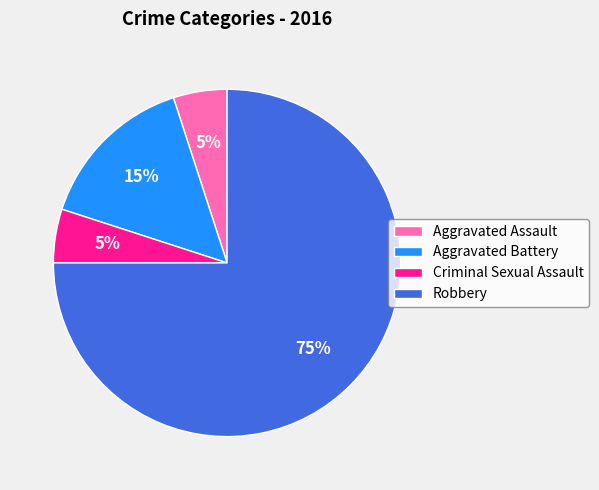

Which slice is the largest?

Robbery